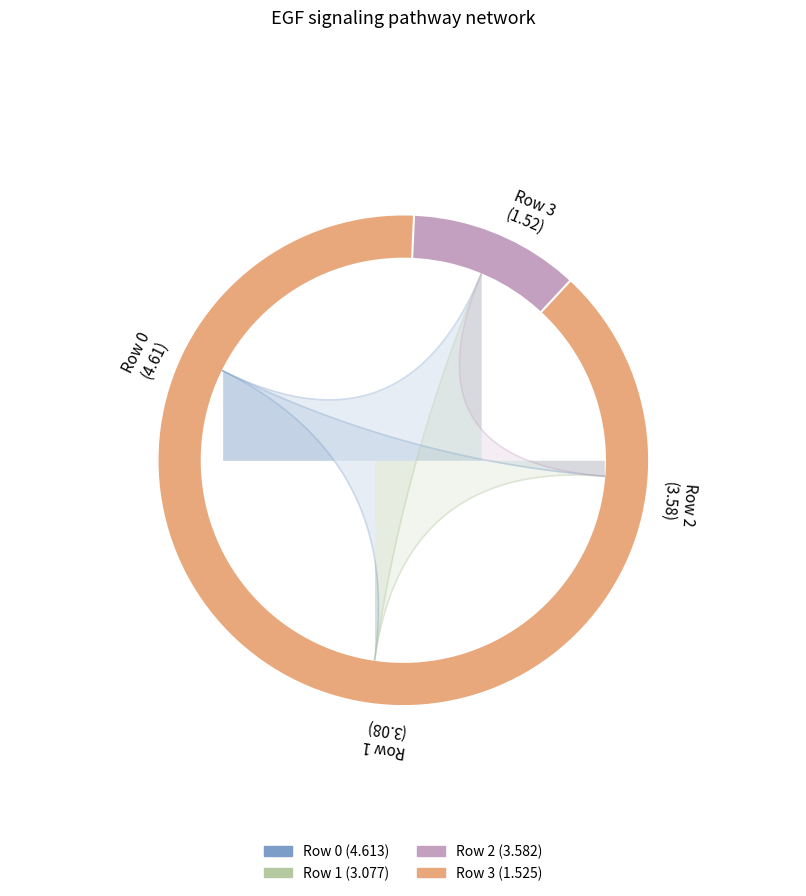

What percentage is the 2 slice, to the nearest percent?

28%